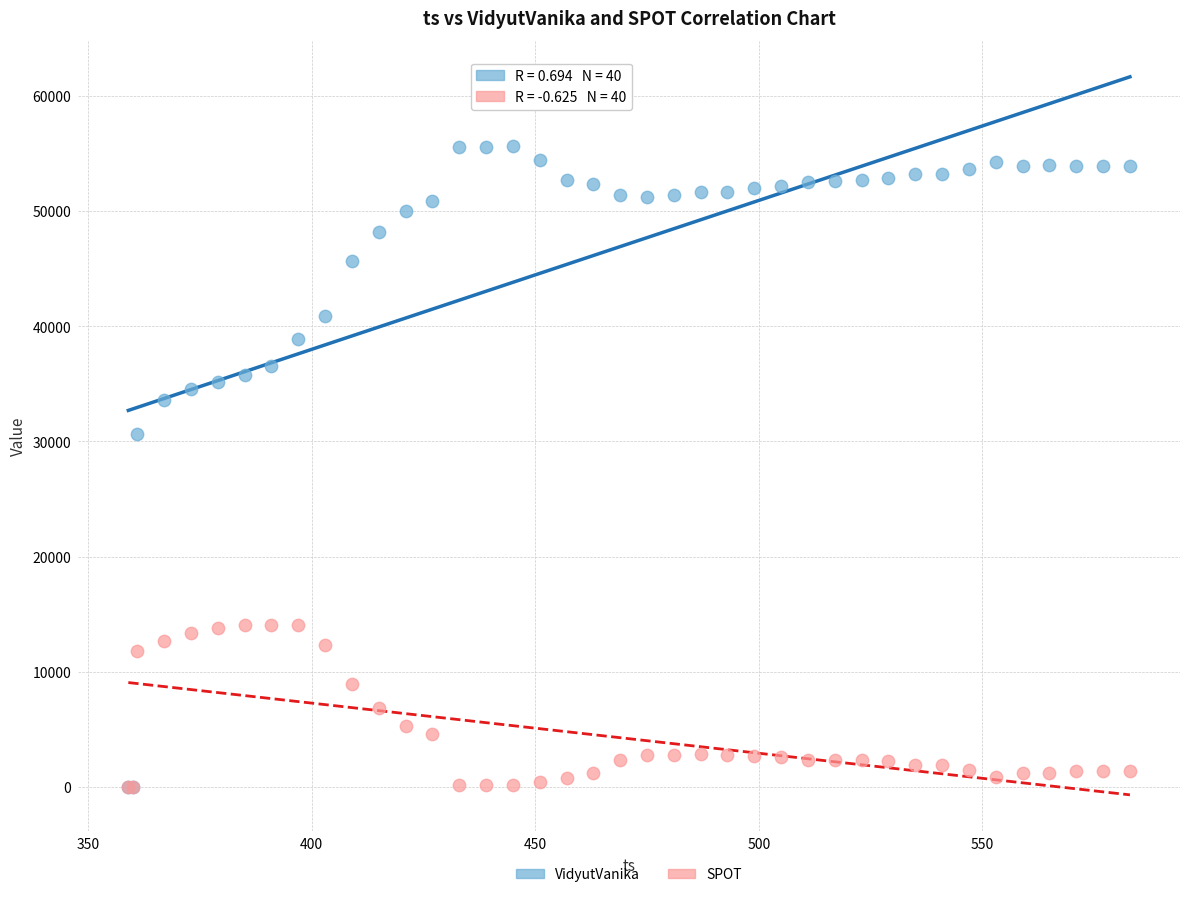

Which series has the largest Y range (max minus min)?

VidyutVanika